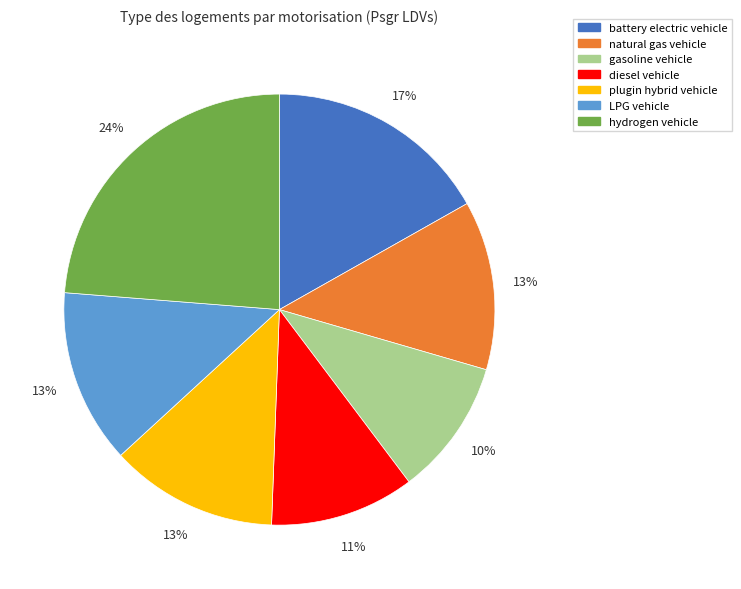

How many segments does this pie chart have?

7